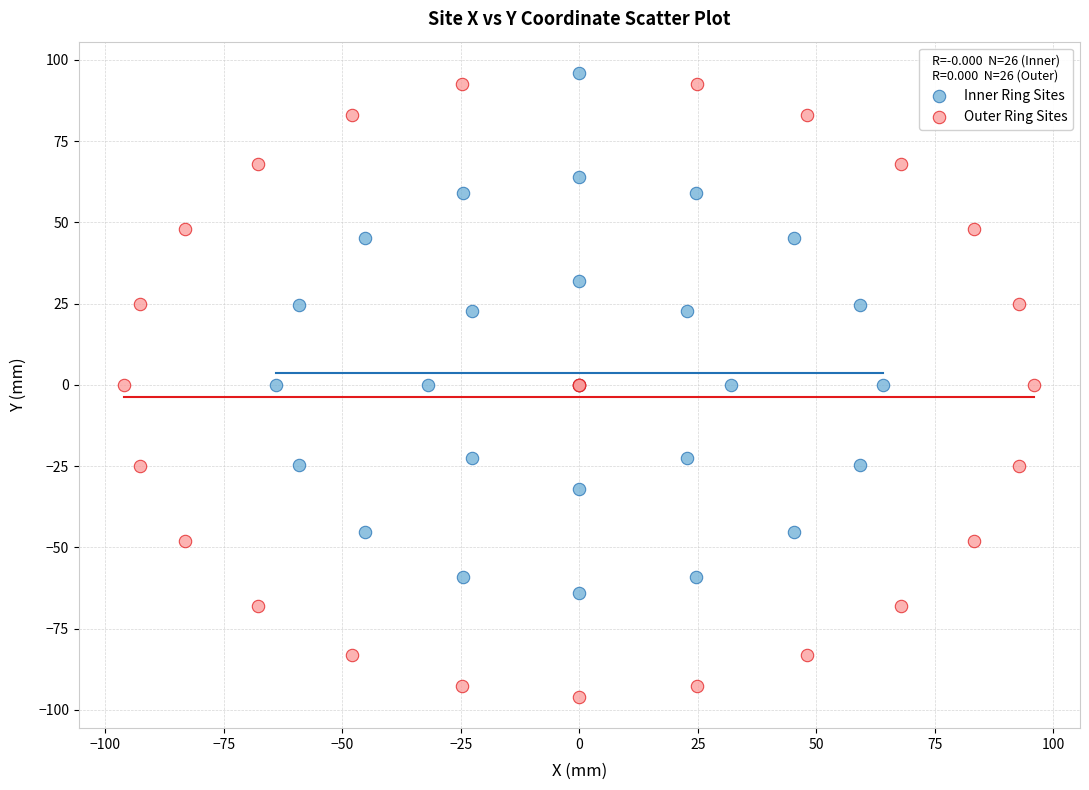

Which series has the largest Y range (max minus min)?

Outer Ring Sites